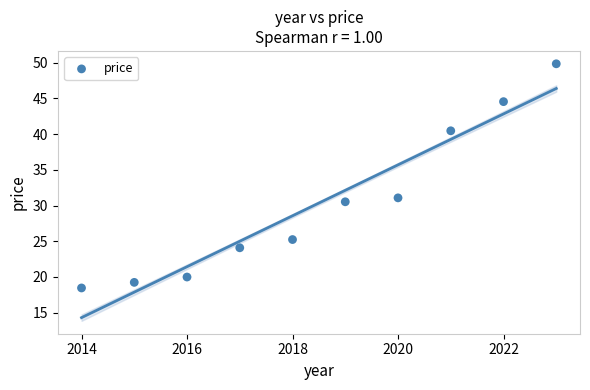

What is the average Y value?

30.4